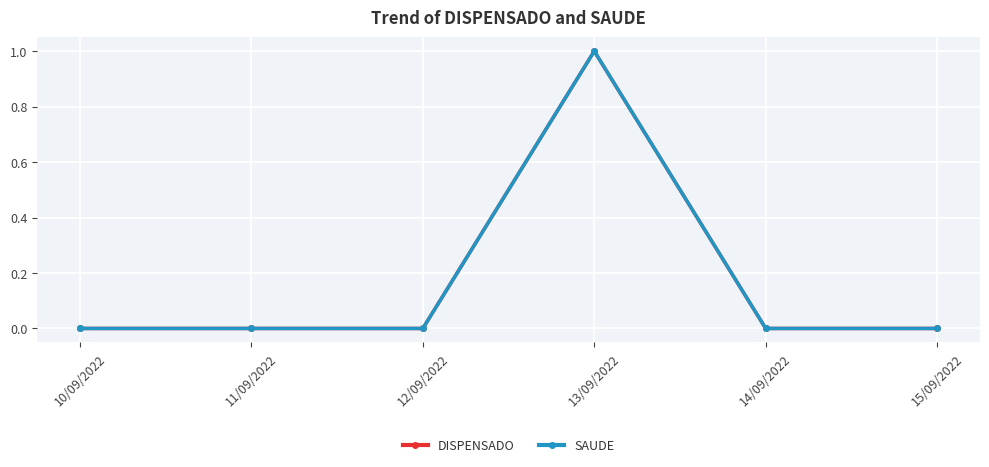

True or false: DISPENSADO and SAUDE intersect in this chart.

False